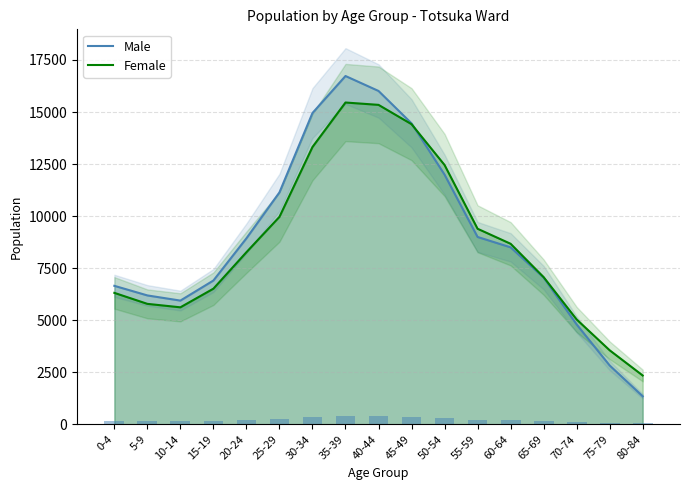

What is the difference between the maximum and second lowest values in the Male series?

13903